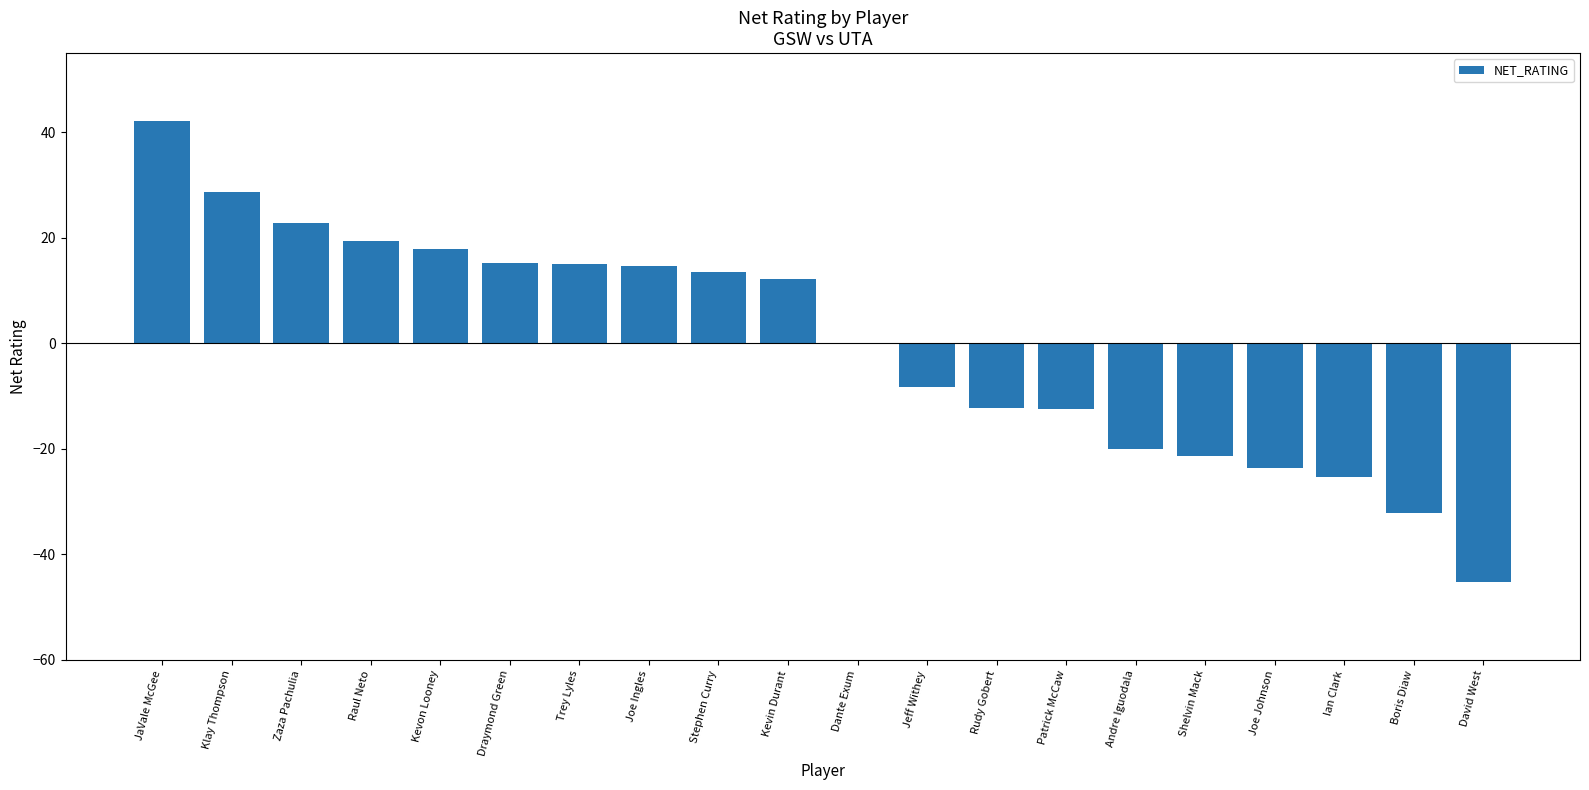

Which label corresponds to the largest value in the chart?

JaVale McGee